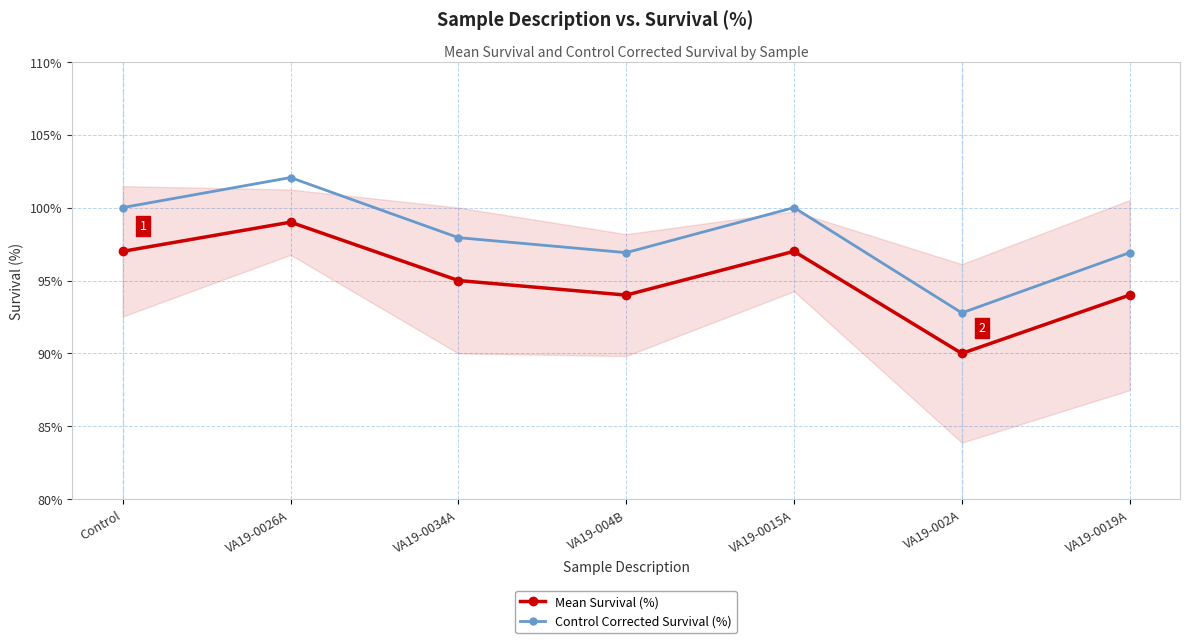

Reading left to right, what are all the values shown in this chart?

Mean Survival (%): 97.0	99.0	95.0	94.0	97.0	90.0	94.0
Control Corrected Survival (%): 100.0	102.1	97.9	96.9	100.0	92.8	96.9